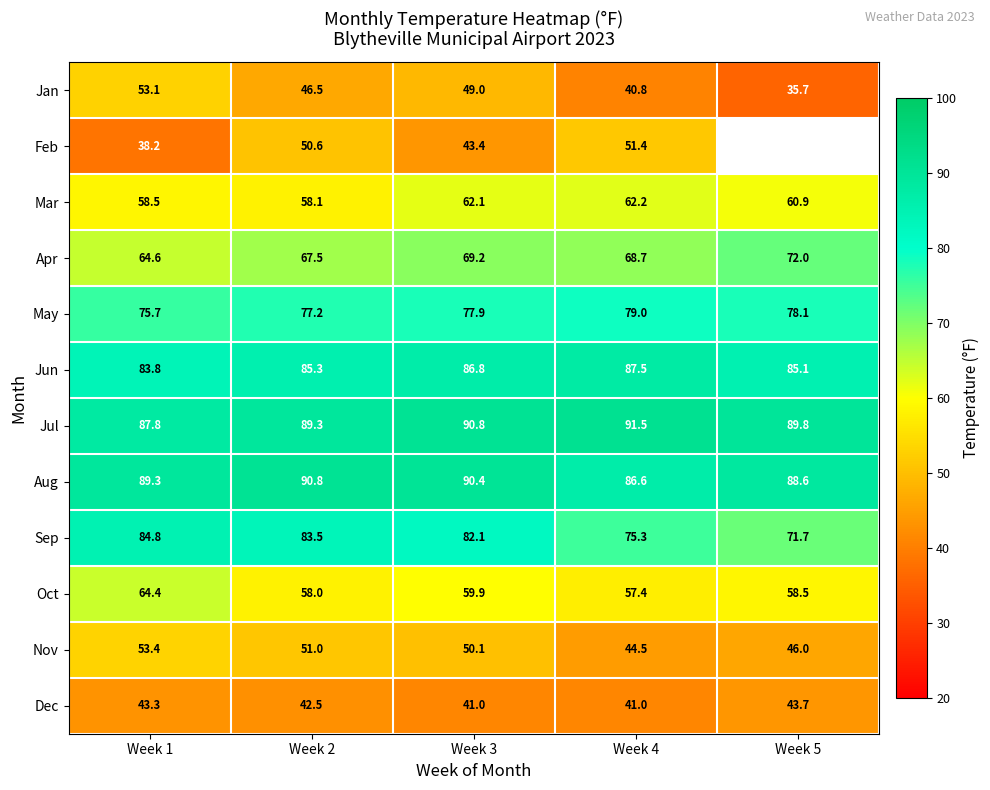

The value of Oct at Week 2 is 58.0. True or false?

True